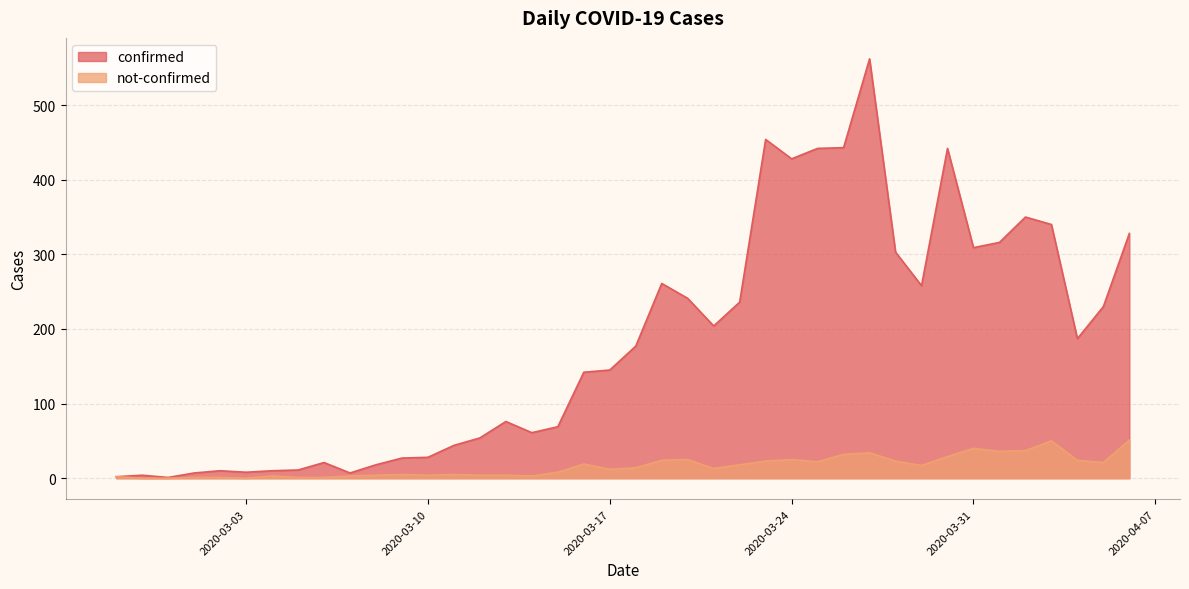

Reading left to right, extract all data points from this chart.

confirmed: 2020-02-27=2	2020-02-28=4	2020-02-29=1	2020-03-01=7	2020-03-02=10	2020-03-03=8	2020-03-04=10	2020-03-05=11	2020-03-06=21	2020-03-07=7	2020-03-08=18	2020-03-09=27	2020-03-10=28	2020-03-11=44	2020-03-12=54	2020-03-13=76	2020-03-14=61	2020-03-15=69	2020-03-16=142	2020-03-17=145	2020-03-18=177	2020-03-19=261	2020-03-20=241	2020-03-21=204	2020-03-22=236	2020-03-23=454	2020-03-24=428	2020-03-25=442	2020-03-26=443	2020-03-27=562	2020-03-28=303	2020-03-29=258	2020-03-30=442	2020-03-31=309	2020-04-01=316	2020-04-02=350	2020-04-03=340	2020-04-04=187	2020-04-05=230	2020-04-06=328
not-confirmed: 2020-02-27=2	2020-02-28=0	2020-02-29=0	2020-03-01=1	2020-03-02=1	2020-03-03=0	2020-03-04=3	2020-03-05=1	2020-03-06=1	2020-03-07=3	2020-03-08=4	2020-03-09=5	2020-03-10=4	2020-03-11=5	2020-03-12=4	2020-03-13=4	2020-03-14=3	2020-03-15=8	2020-03-16=19	2020-03-17=12	2020-03-18=14	2020-03-19=24	2020-03-20=25	2020-03-21=13	2020-03-22=18	2020-03-23=23	2020-03-24=25	2020-03-25=22	2020-03-26=32	2020-03-27=34	2020-03-28=23	2020-03-29=17	2020-03-30=29	2020-03-31=40	2020-04-01=36	2020-04-02=37	2020-04-03=50	2020-04-04=24	2020-04-05=21	2020-04-06=51